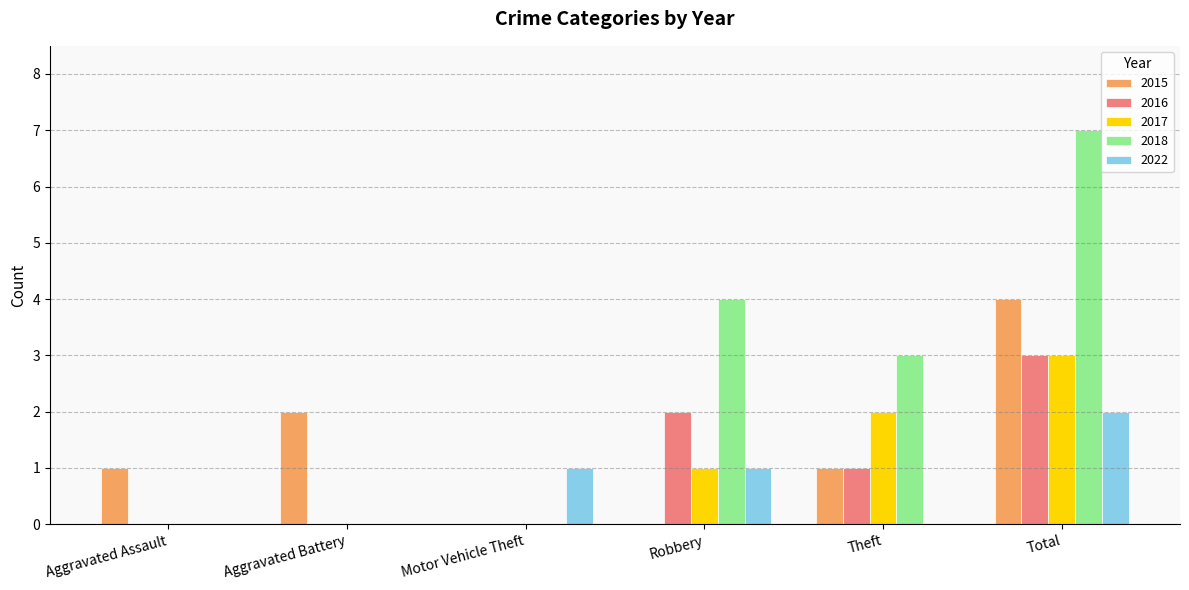

What is the total value across all series at Aggravated Battery?

2